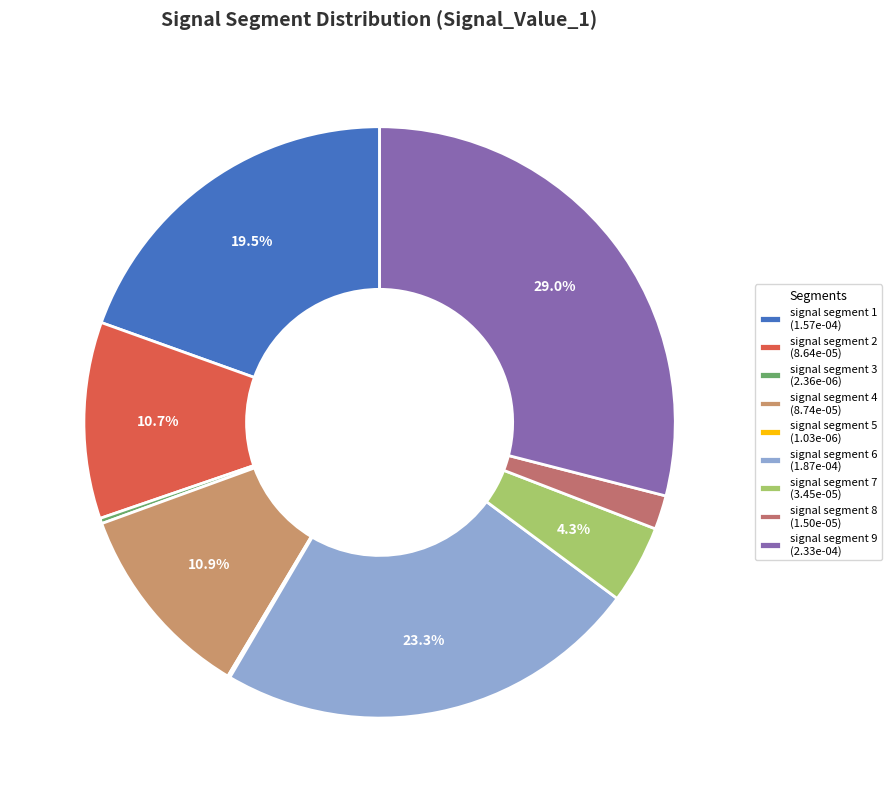

Does any single category account for the majority?

No